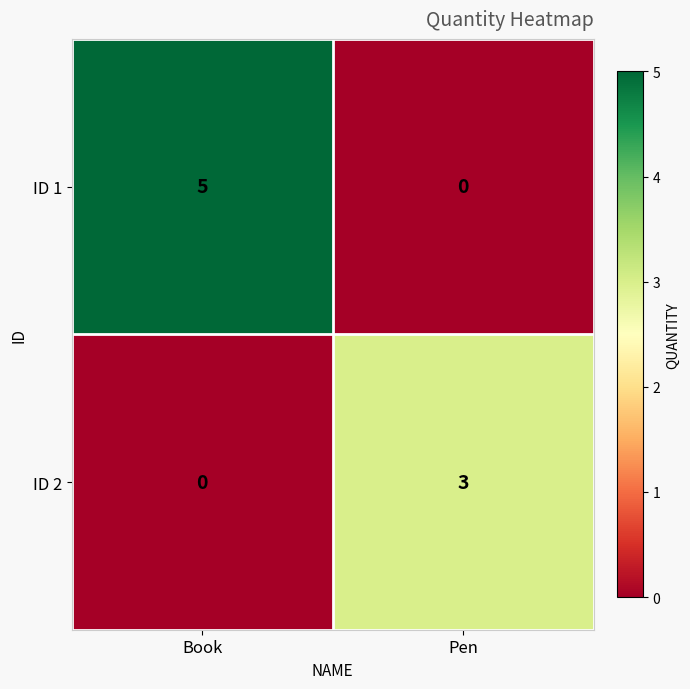

Which series changed the most between Book and Pen?

ID 1